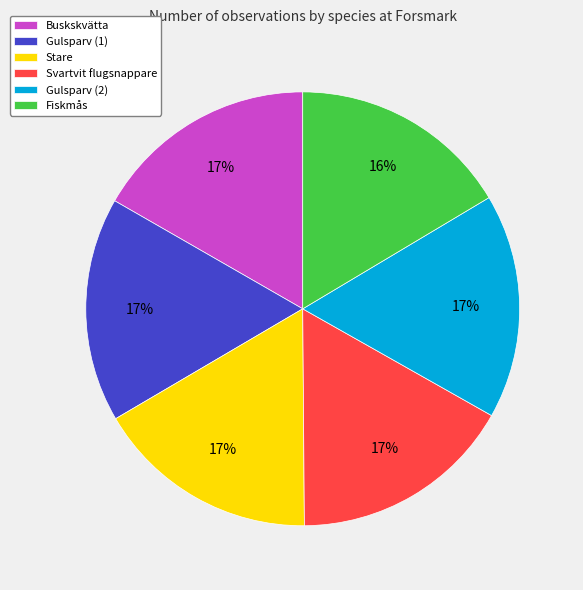

Is the sum of Stare and Buskskvätta greater than half?

No